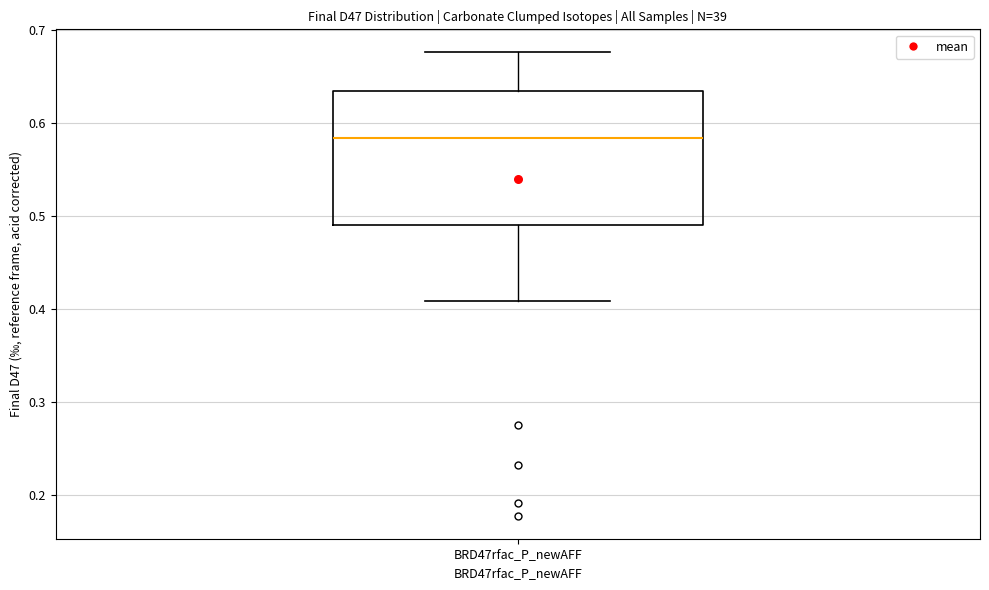

Transcribe this box plot: give where the median line is, the range the box spans, and where the two whiskers end, as read against the y-axis. The values are not printed on the chart, so give them approximately, as read against the axis.

median 0.58, box 0.49 to 0.63, whiskers 0.41 to 0.68